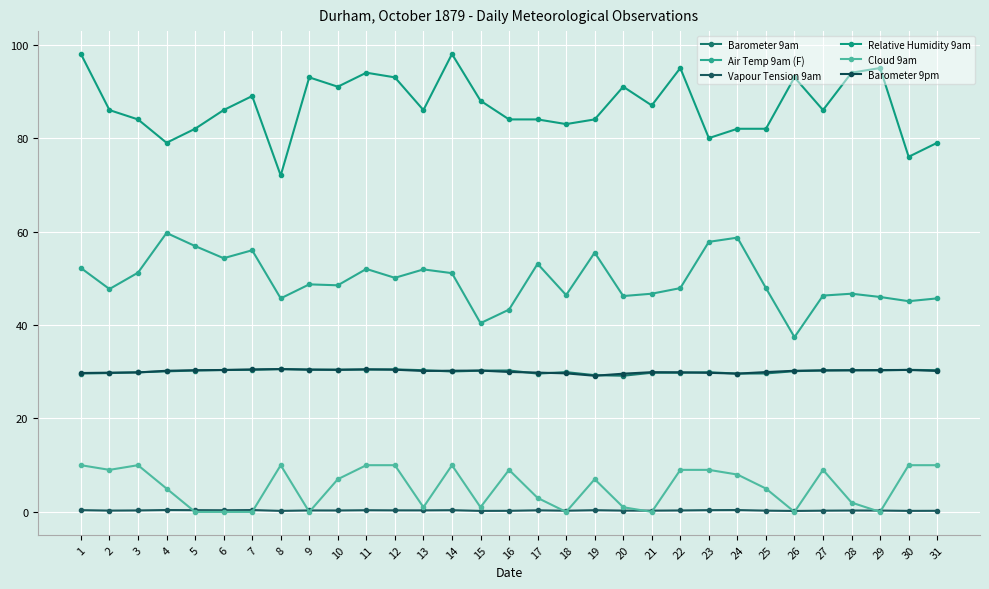

What is the value of the Barometer 9am point at the 13th from the left?

30.3